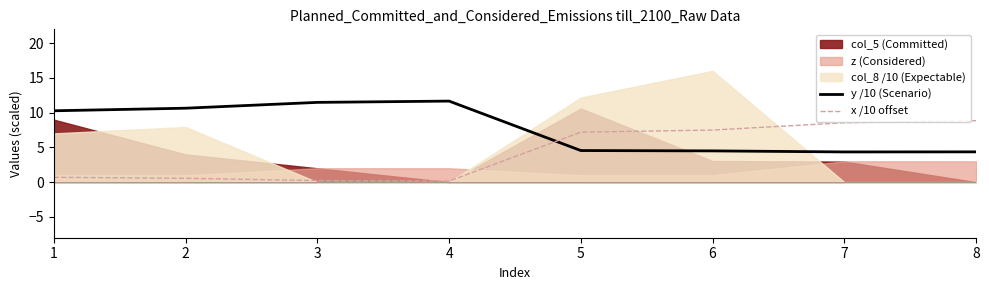

At how many categories does at least one series exceed 5?

8